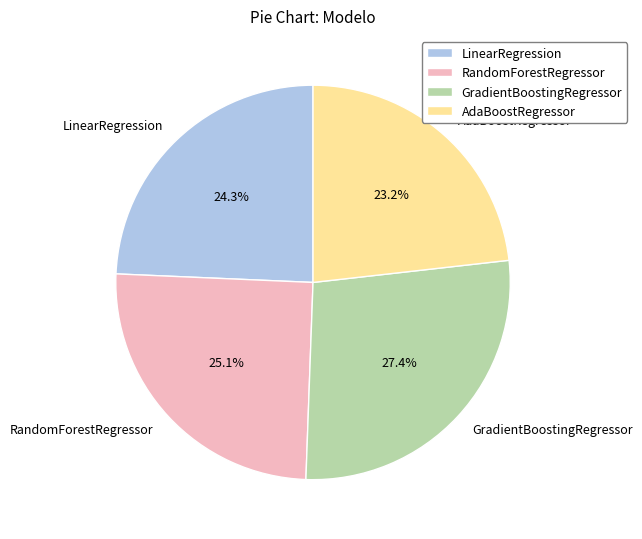

Which slice is the smallest?

AdaBoostRegressor